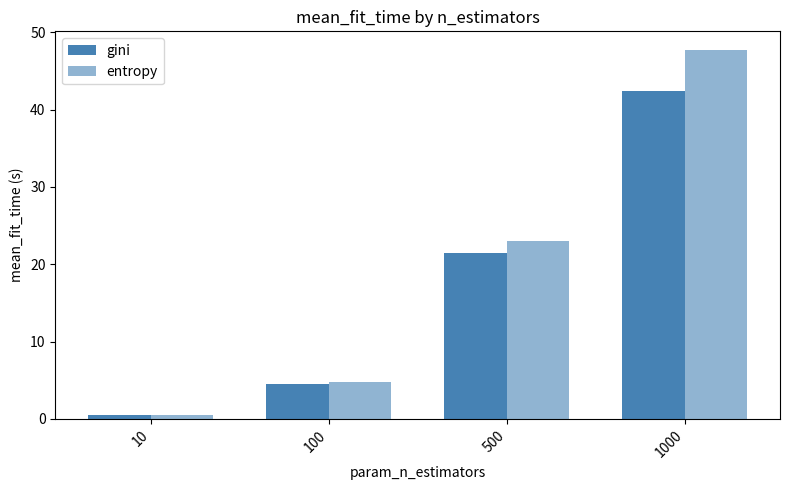

Which series has the largest range (max minus min)?

entropy